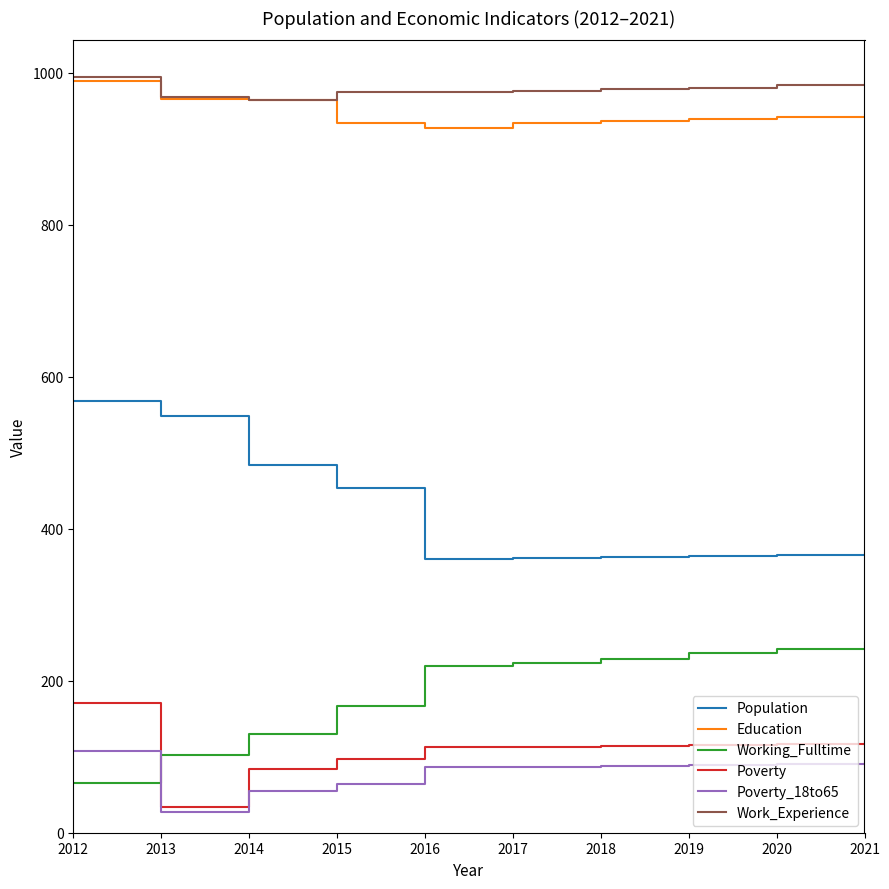

True or false: Working_Fulltime has a value of 167 at 2015.

True